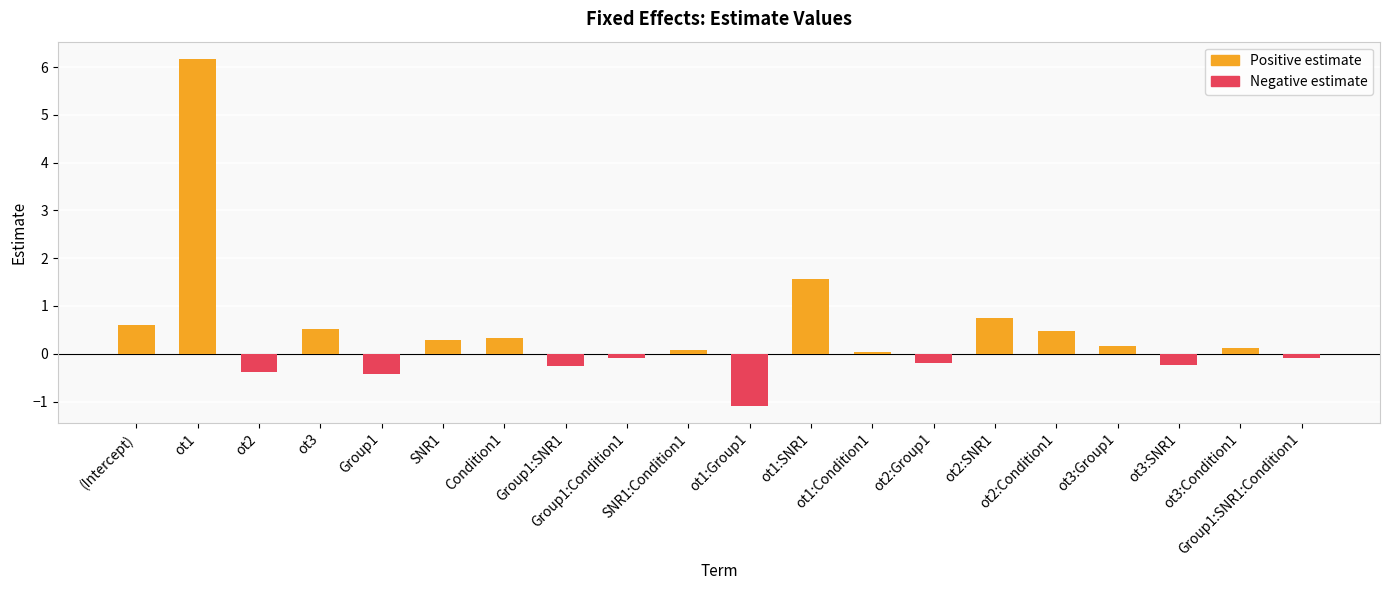

The chart shows a value of 0.5 at ot3. True or false?

True